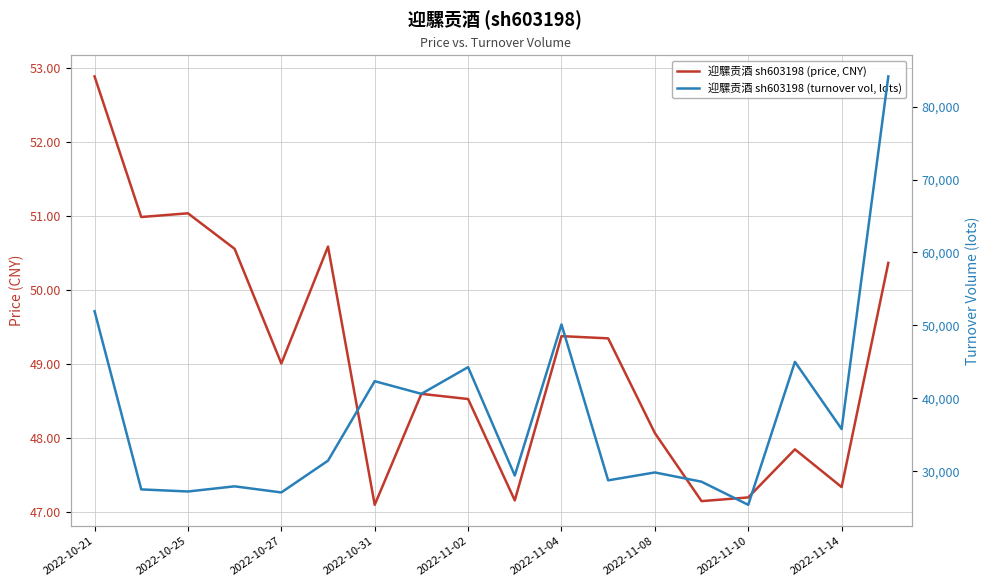

What position from the left is 2022-10-31?

7